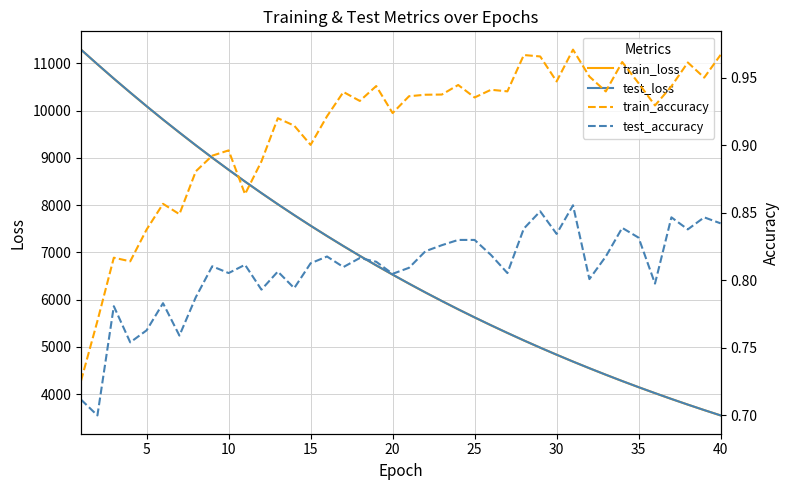

Reading left to right, what are all the values shown in this chart?

train_loss: 11289.5	10979.8	10676.8	10381.7	10091.7	9809.2	9534.3	9264.7	9002.5	8746.7	8497.9	8254.9	8018.1	7788.0	7563.9	7345.6	7132.9	6926.0	6724.5	6528.7	6337.6	6151.8	5971.1	5795.0	5623.8	5457.2	5295.1	5137.3	4983.9	4834.6	4689.4	4548.2	4410.9	4277.3	4147.5	4021.3	3898.5	3779.1	3663.1	3550.3
test_loss: 11290.4	10981.3	10677.7	10383.1	10093.3	9810.7	9536.2	9266.4	9004.0	8748.2	8499.0	8255.9	8019.4	7789.4	7564.8	7346.7	7134.1	6927.1	6725.6	6530.1	6338.9	6152.5	5971.9	5796.0	5624.8	5458.2	5296.1	5138.0	4984.4	4835.2	4689.9	4549.0	4411.7	4277.9	4148.1	4022.1	3899.0	3779.6	3663.5	3550.8
train_accuracy: 0.7	0.8	0.8	0.8	0.8	0.9	0.8	0.9	0.9	0.9	0.9	0.9	0.9	0.9	0.9	0.9	0.9	0.9	0.9	0.9	0.9	0.9	0.9	0.9	0.9	0.9	0.9	1.0	1.0	0.9	1.0	1.0	0.9	1.0	0.9	0.9	0.9	1.0	1.0	1.0
test_accuracy: 0.7	0.7	0.8	0.8	0.8	0.8	0.8	0.8	0.8	0.8	0.8	0.8	0.8	0.8	0.8	0.8	0.8	0.8	0.8	0.8	0.8	0.8	0.8	0.8	0.8	0.8	0.8	0.8	0.9	0.8	0.9	0.8	0.8	0.8	0.8	0.8	0.8	0.8	0.8	0.8